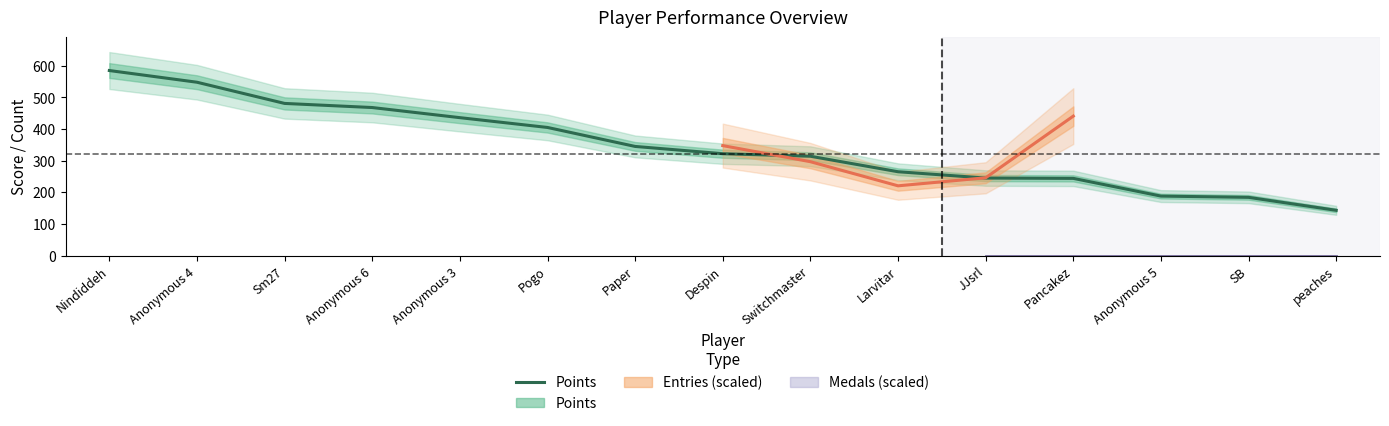

What is the difference between the values at Pancakez and peaches?

101